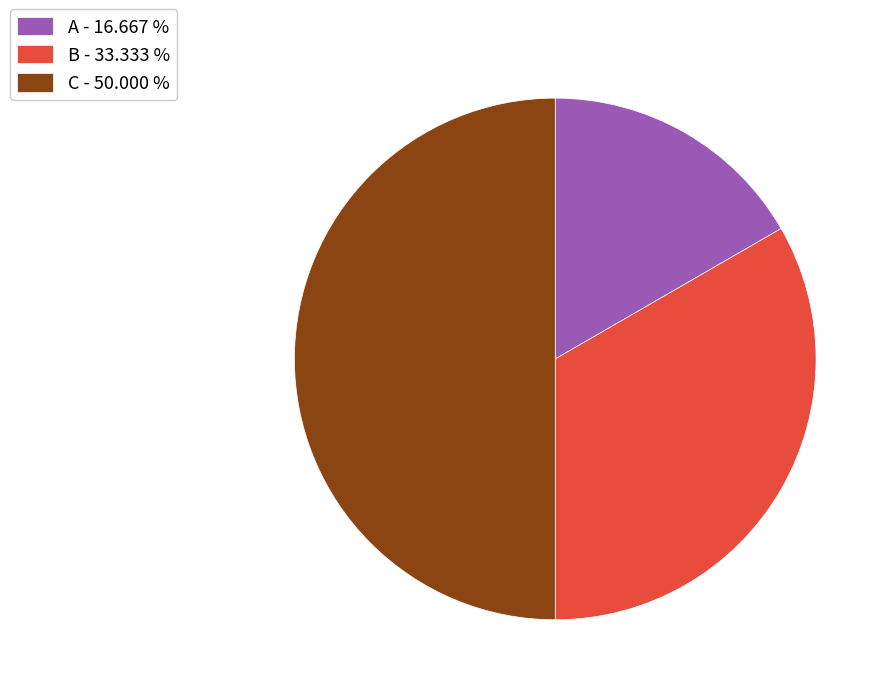

How many slices are in this pie chart?

3